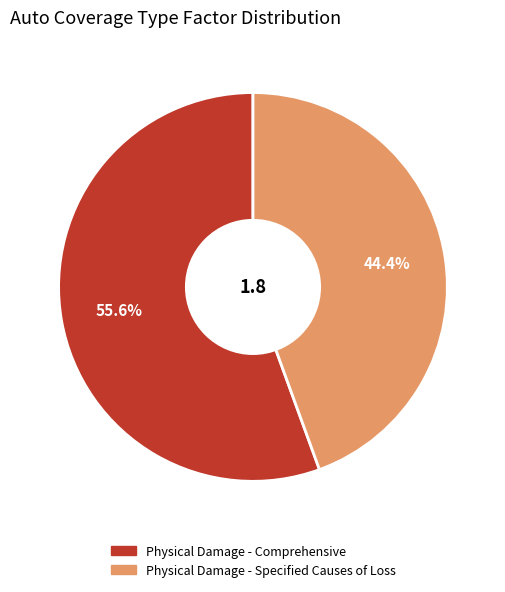

Is it true that Physical Damage - Specified Causes of Loss is 52% of the pie?

False